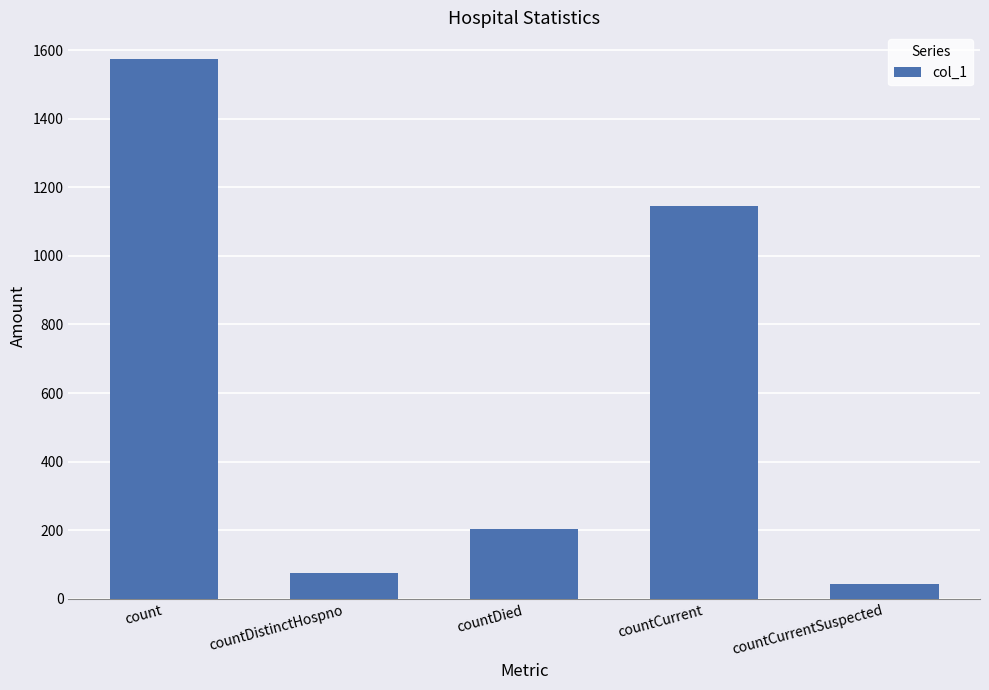

What is the greatest value displayed?

1573